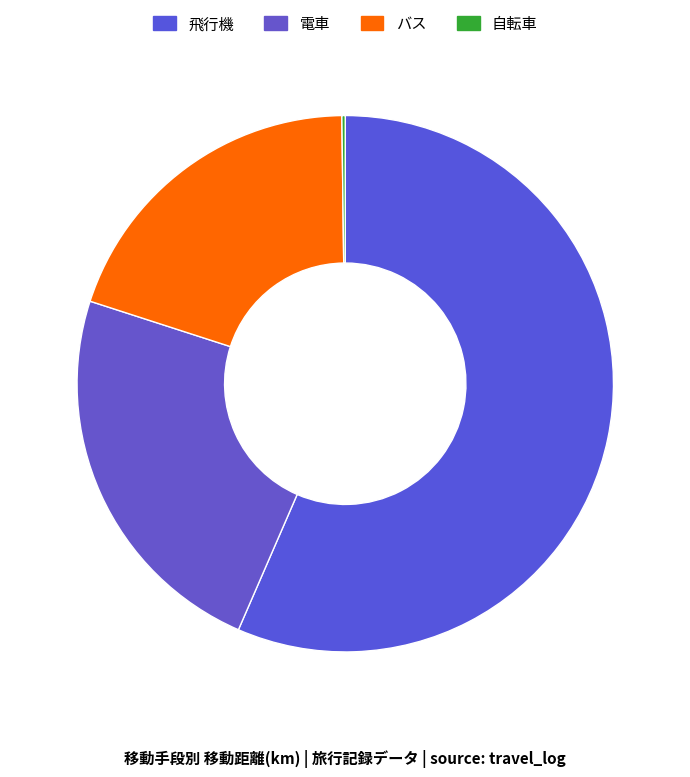

Is there any slice that represents more than half of the pie?

Yes